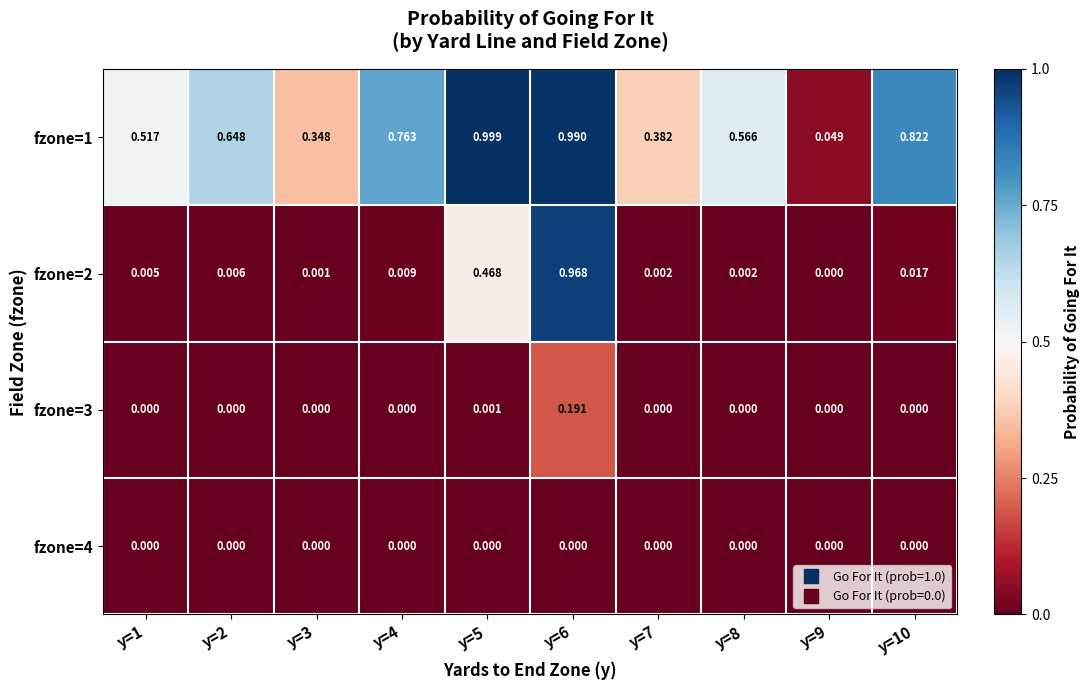

How many categories are shown in the chart?

10